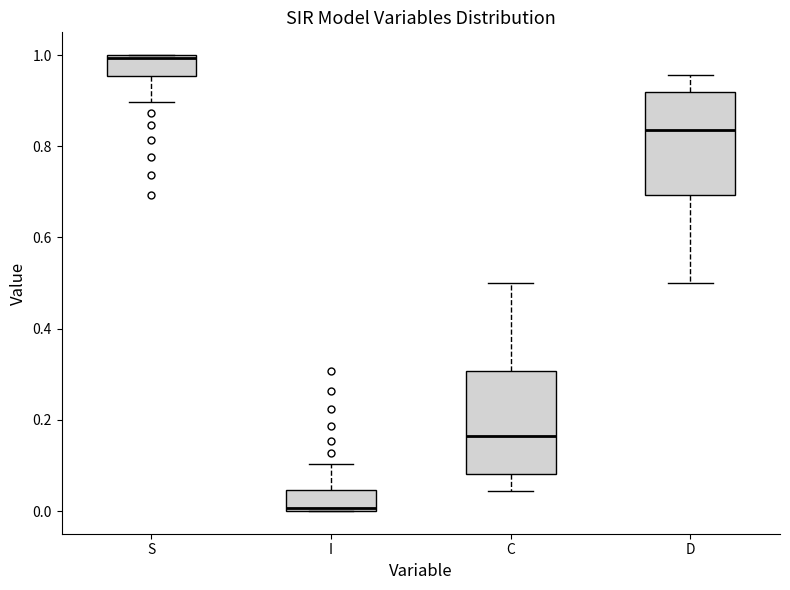

Reading left to right, read every box against the y-axis: the position of its median line, the range the box covers, and the ends of its whiskers. The values are not printed on the chart, so give them approximately, as read against the axis.

S: median 1.00, box 0.96 to 1.00, whiskers 0.90 to 1.00
I: median 0.00, box 0.00 to 0.04, whiskers 0.00 to 0.10
C: median 0.16, box 0.08 to 0.30, whiskers 0.04 to 0.50
D: median 0.84, box 0.70 to 0.92, whiskers 0.50 to 0.96